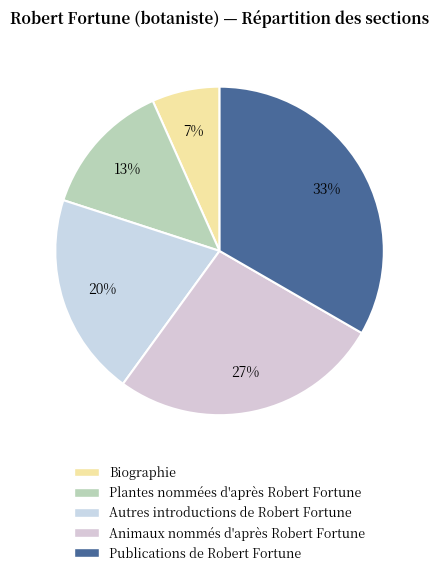

To the nearest percent, what is the combined percentage of Publications de Robert Fortune and Plantes nommées d'après Robert Fortune?

47%